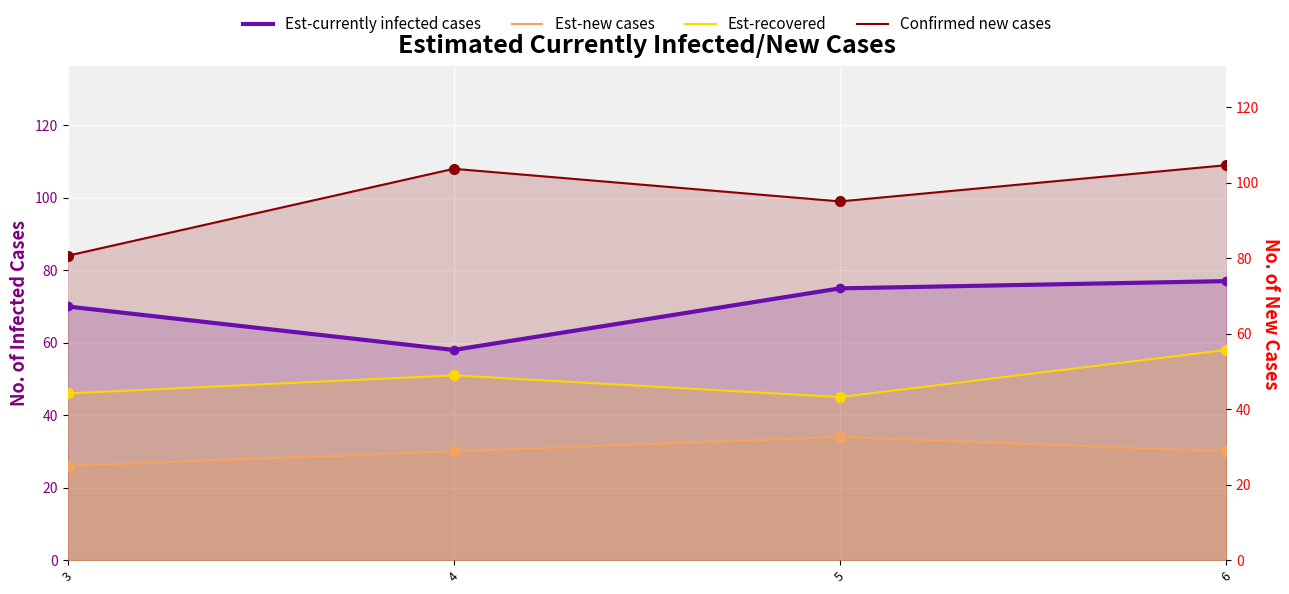

At which category is the sum across all series the highest?

6